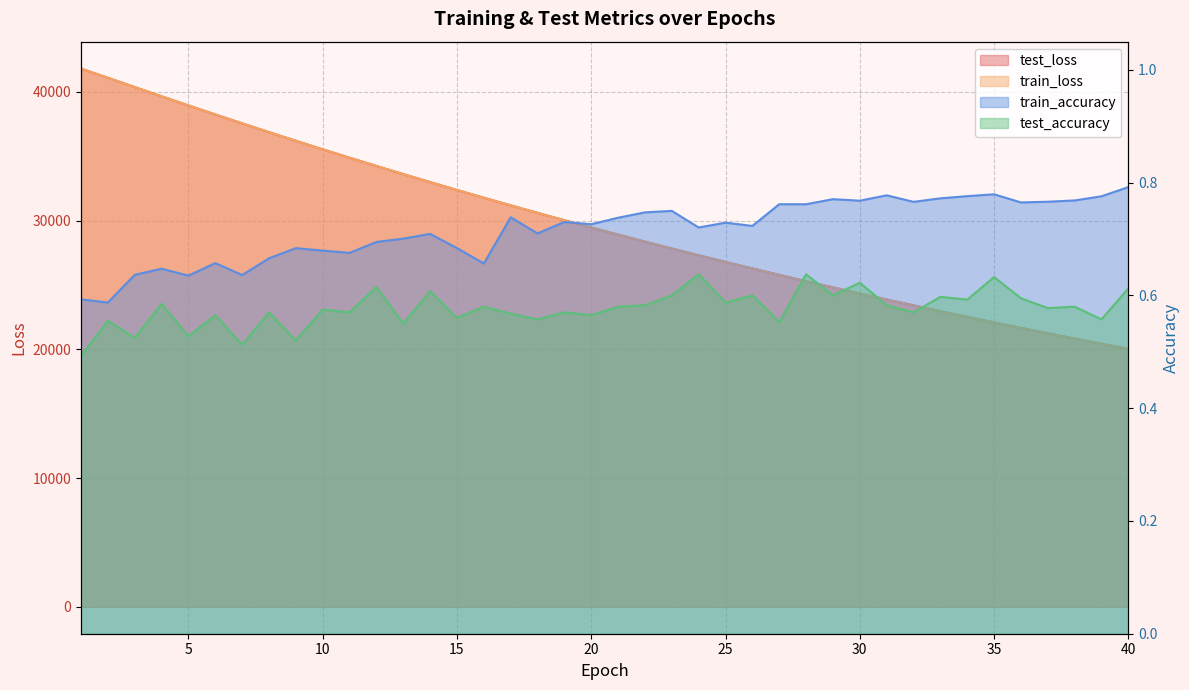

What is the value of the test_loss point at the 39th from the left?

20429.5